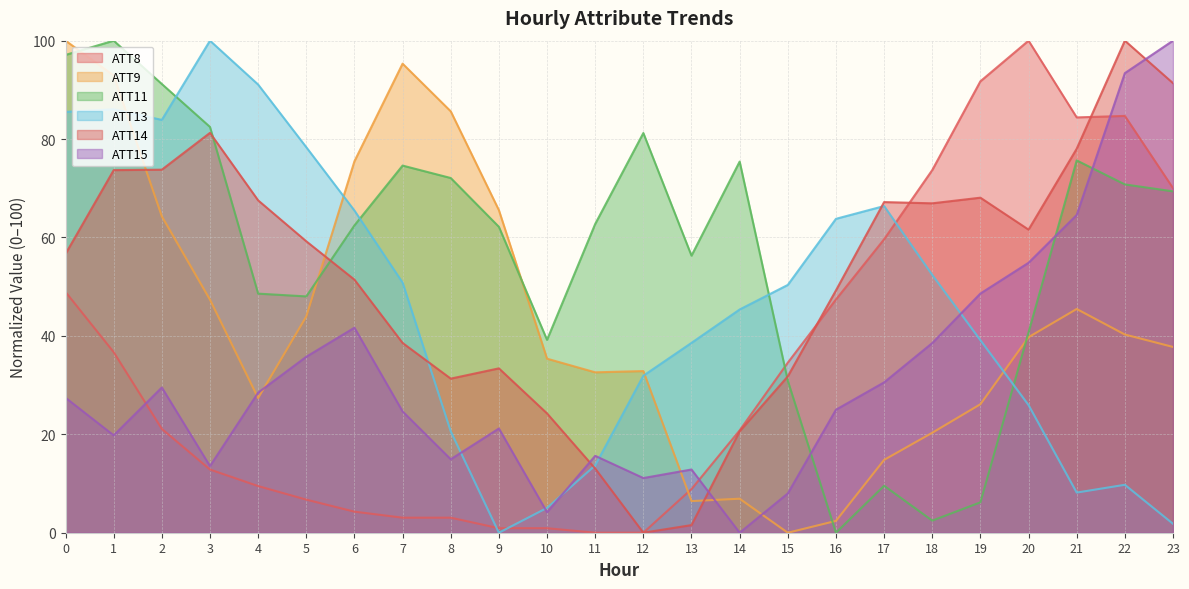

The ATT15 series shows 0.0 at 14. True or false?

True